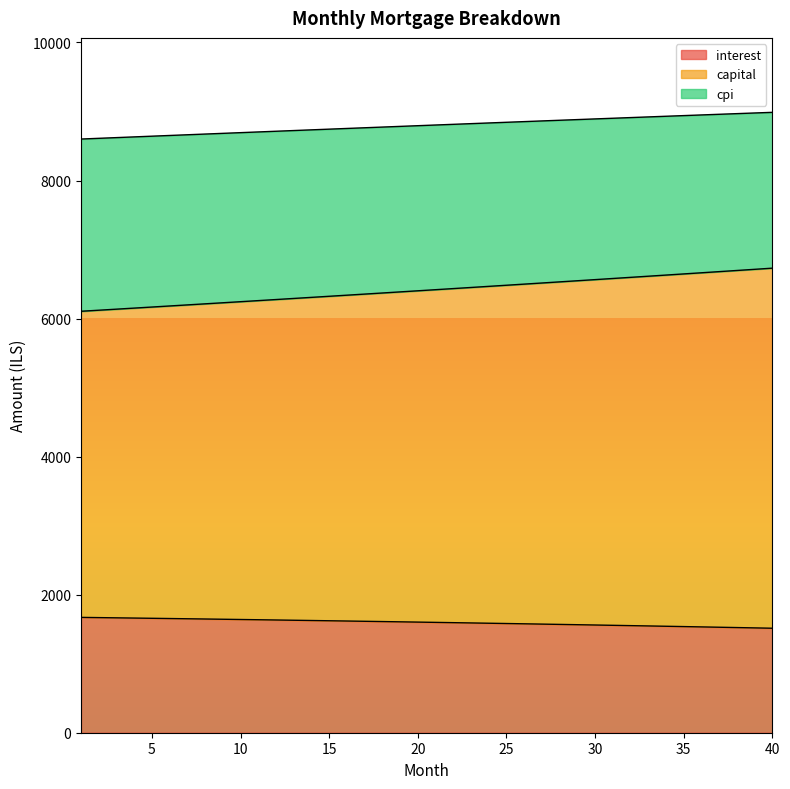

Which series changed the most between 4 and 16?

capital